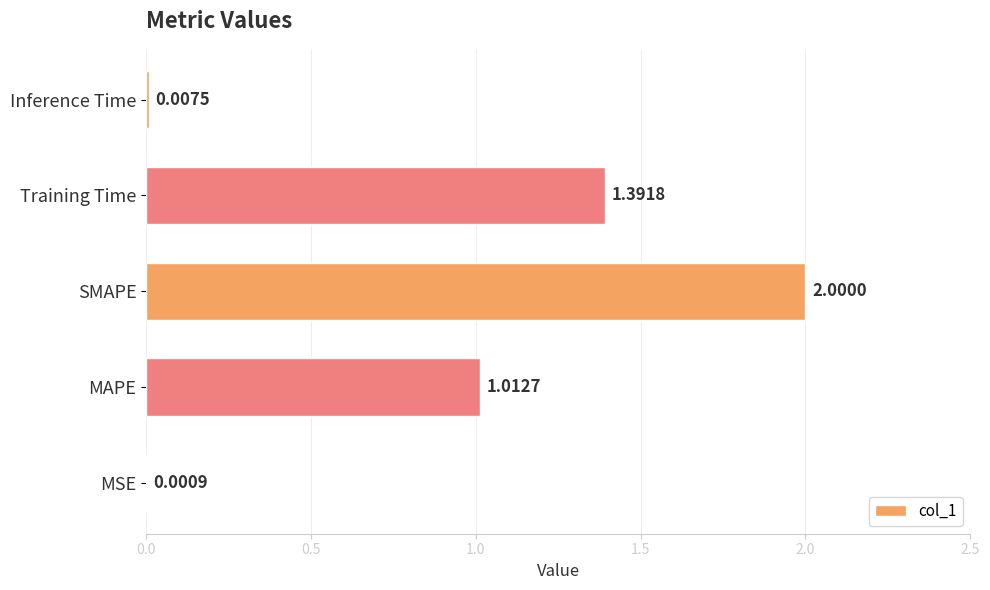

At which label is the value closest to 1?

MAPE